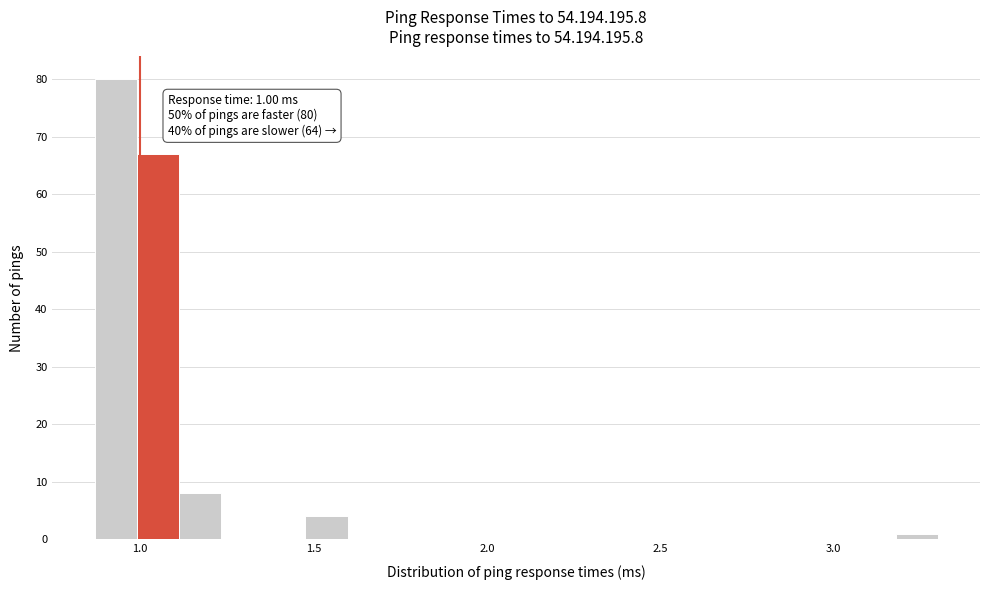

Around what value on the x-axis is the tallest bar? Give the approximate position of its centre, as read against the axis.

0.95